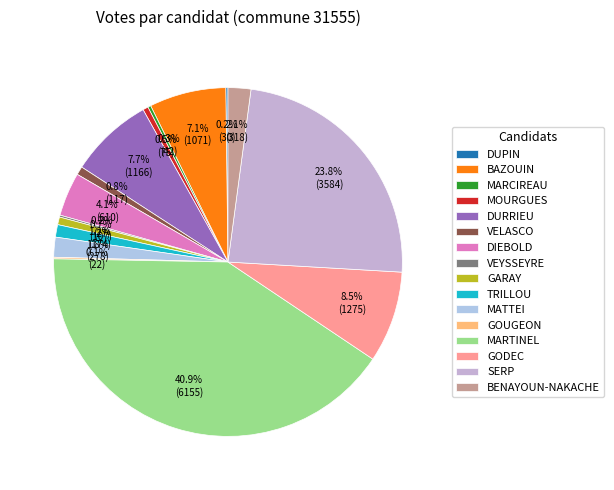

Rank the categories by value from lowest to highest.

GOUGEON, VEYSSEYRE, DUPIN, MARCIREAU, MOURGUES, GARAY, VELASCO, TRILLOU, MATTEI, BENAYOUN-NAKACHE, DIEBOLD, BAZOUIN, DURRIEU, GODEC, SERP, MARTINEL